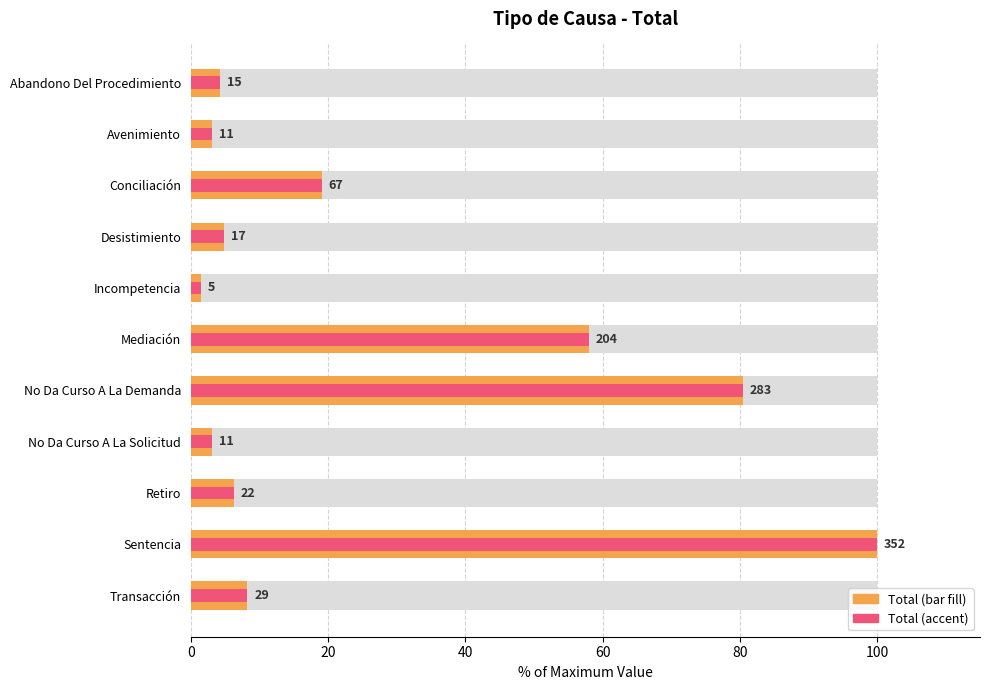

What is the greatest value displayed?

100.0